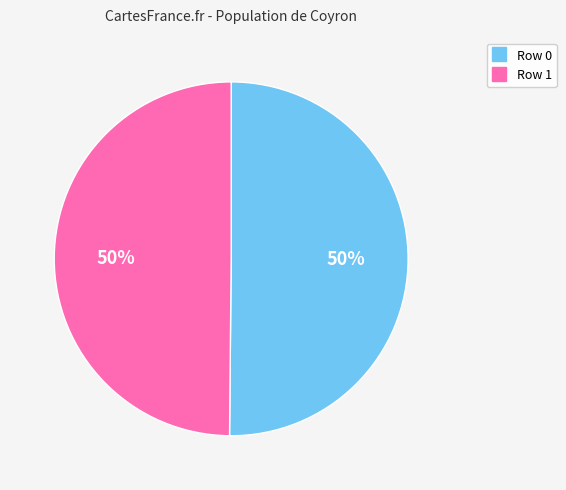

Is it true that Row 1 is 50% of the pie?

True